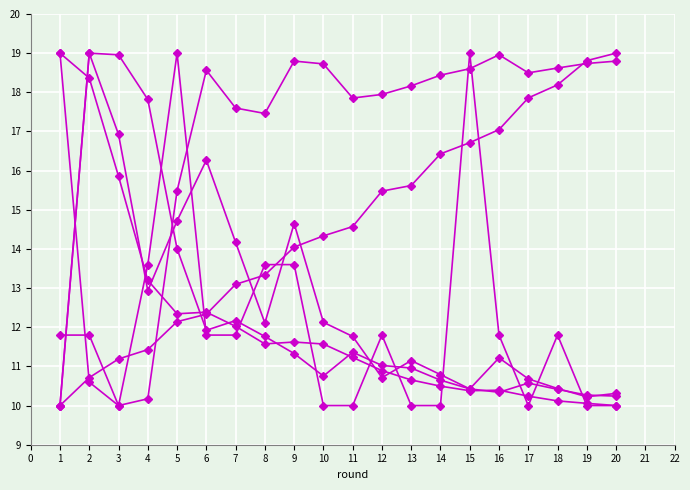

Does the chart have visible grid lines?

Yes